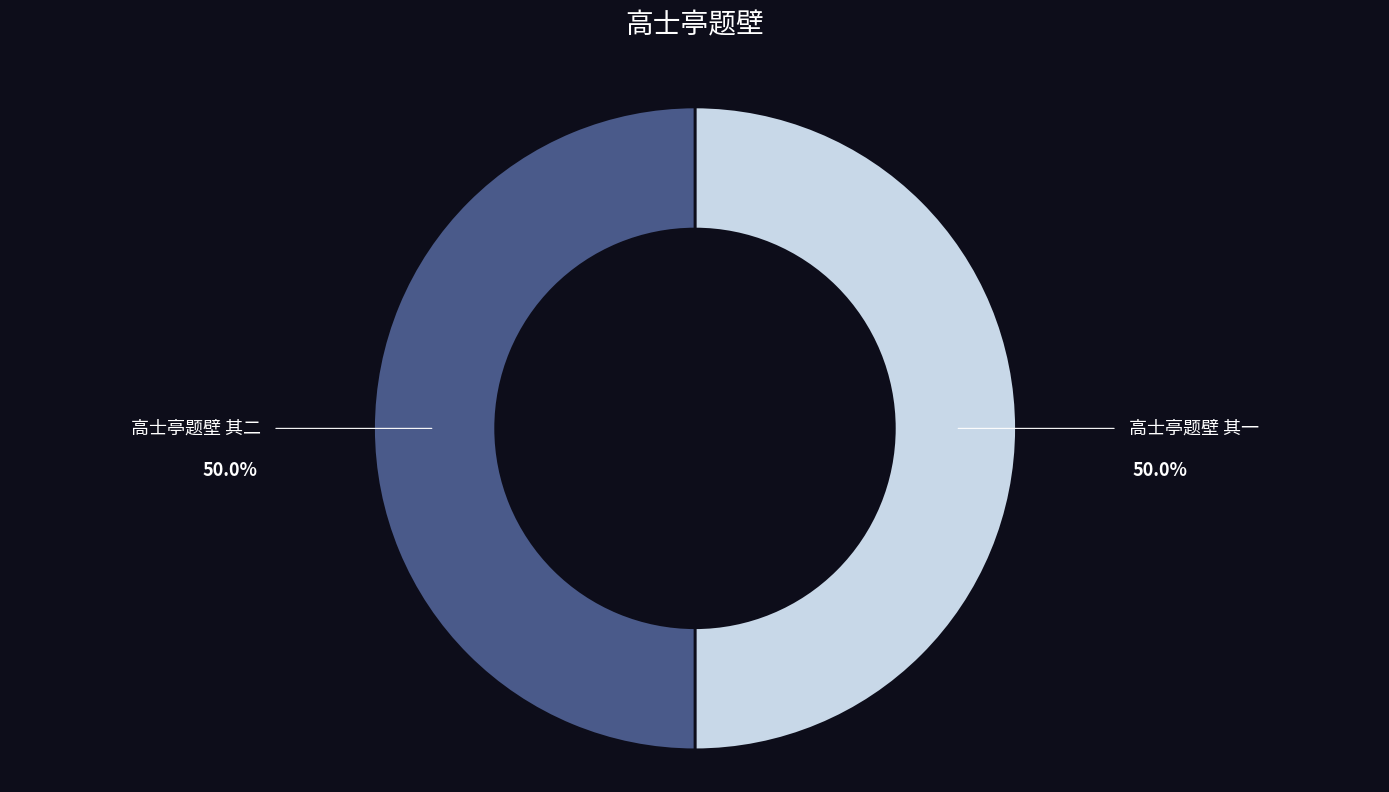

Count the number of slices in the pie.

2